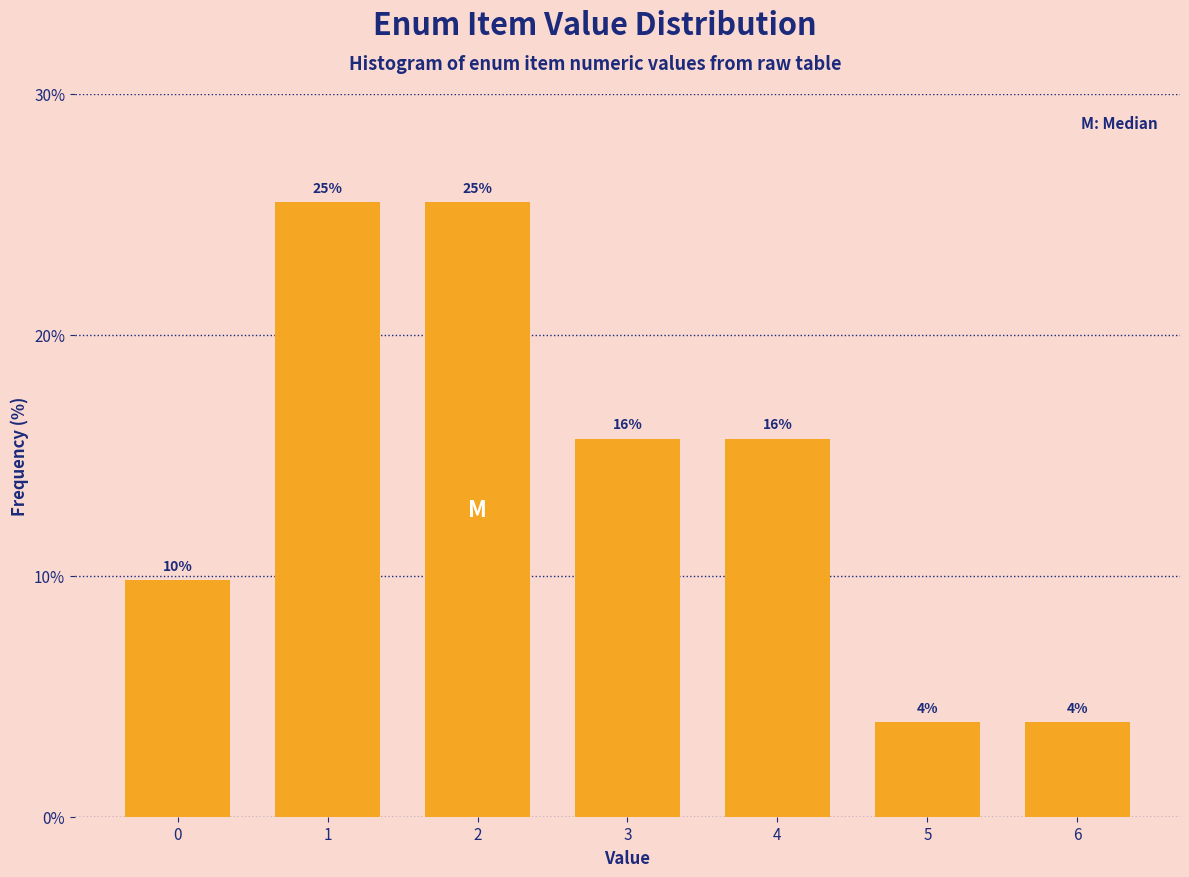

Are the bars horizontal?

No